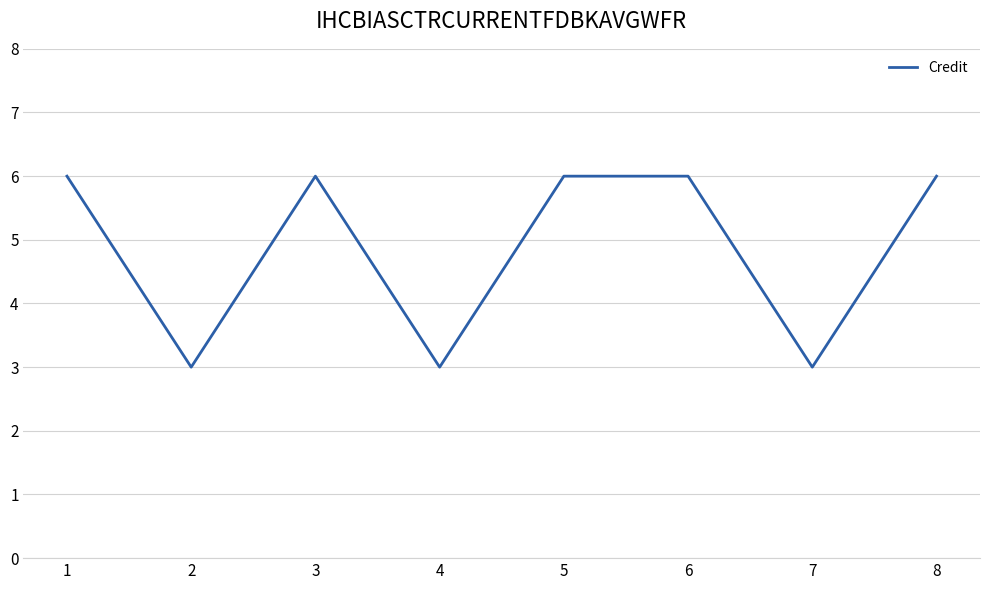

Is it true that the value at 2 is 3?

True